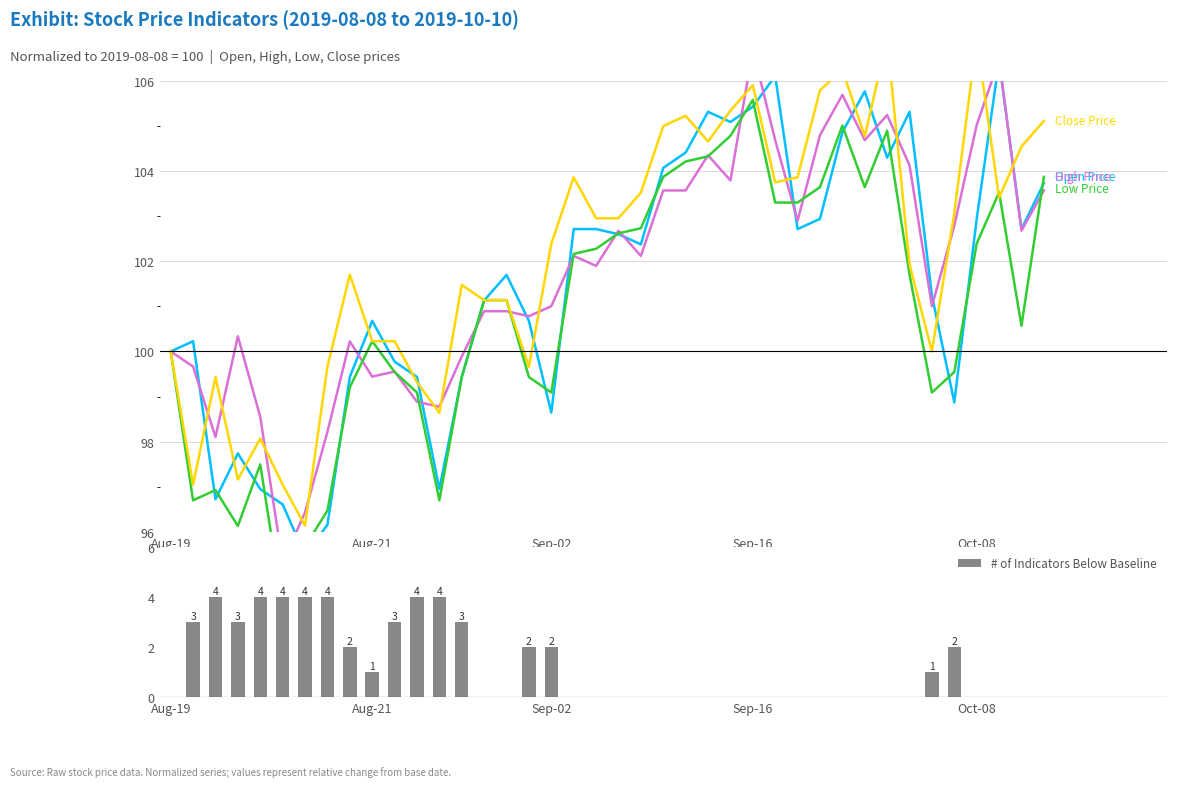

How many values in the # of Indicators Below Baseline series exceed 0?

17